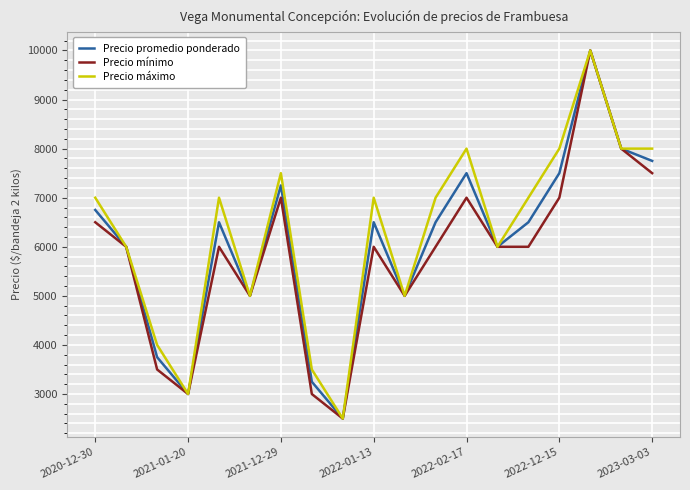

What is the lowest value of the Precio máximo series?

2500